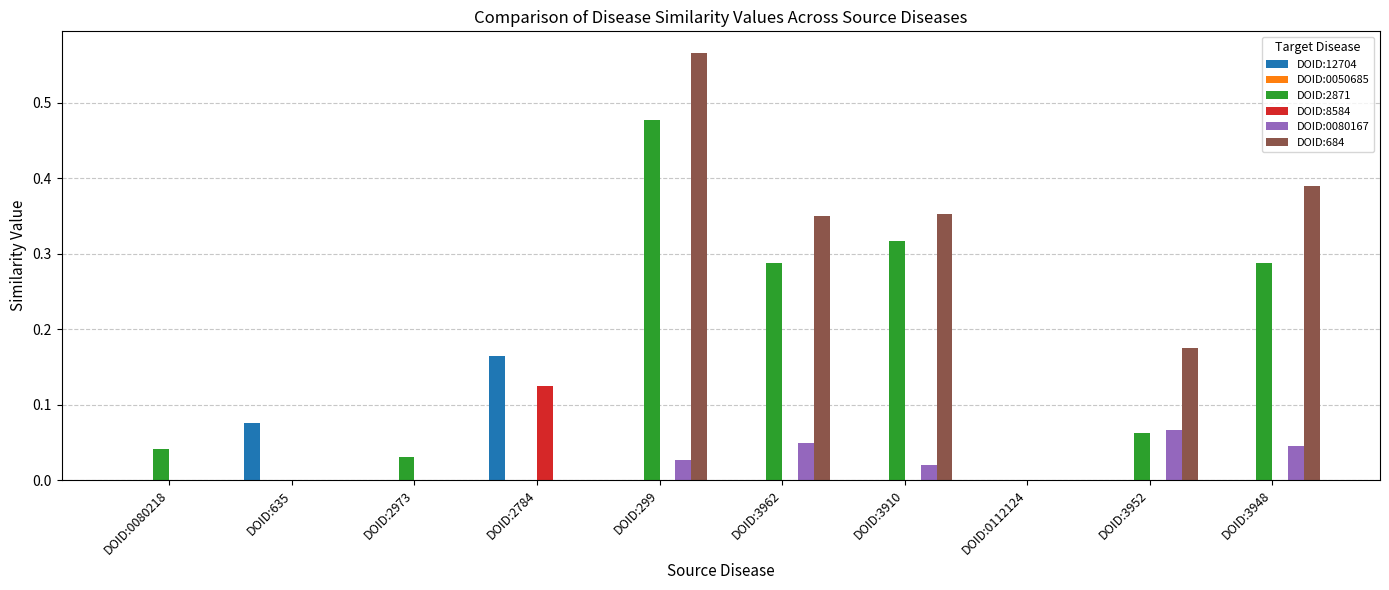

Which series changed the most between DOID:635 and DOID:0112124?

DOID:12704